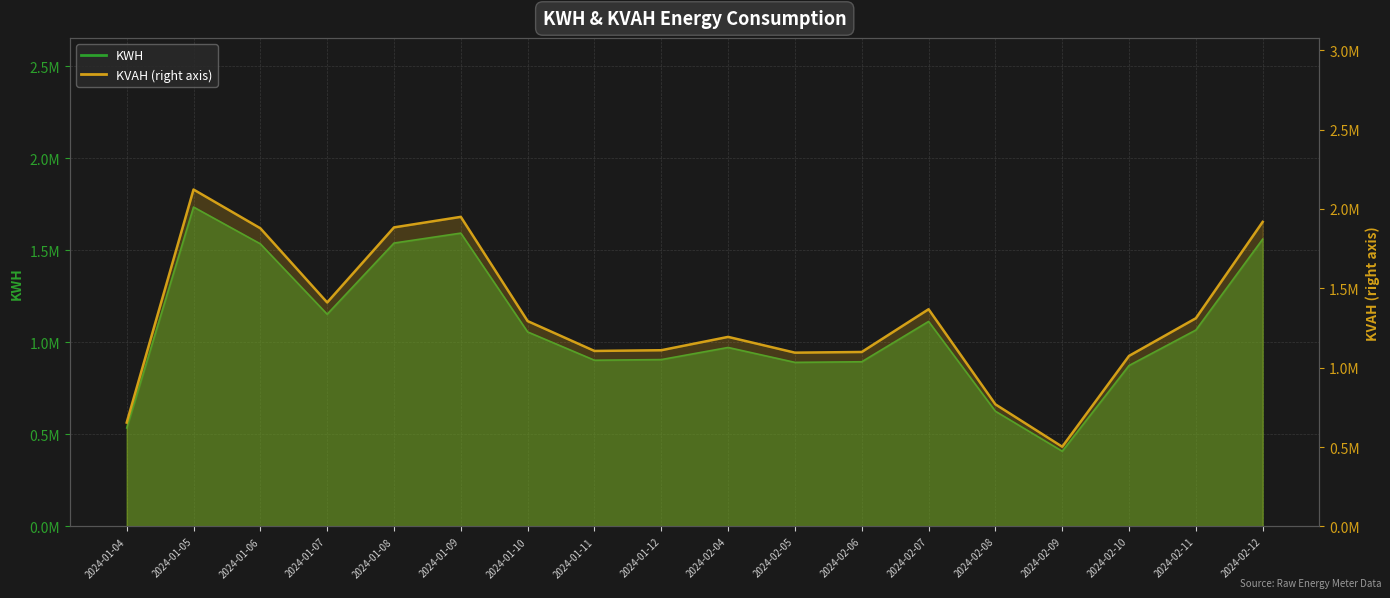

Where is the first local minimum for KWH?

2024-01-07